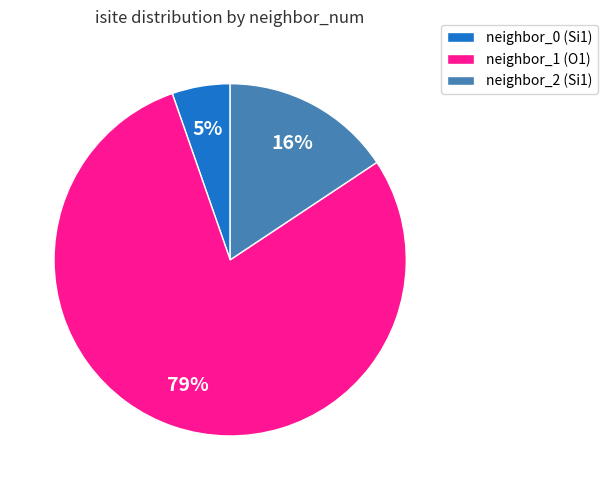

How many segments does this pie chart have?

3